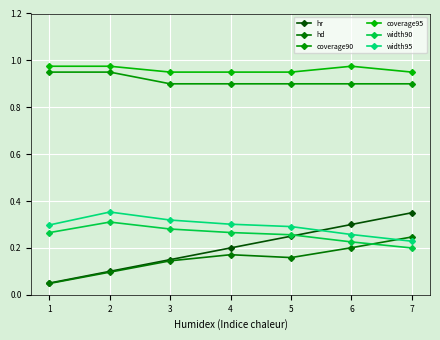

Reading left to right, transcribe all the data shown in this chart.

hr: 0.1	0.1	0.1	0.2	0.2	0.3	0.3
hd: 0.0	0.1	0.1	0.2	0.2	0.2	0.2
coverage90: 0.9	0.9	0.9	0.9	0.9	0.9	0.9
coverage95: 1.0	1.0	0.9	0.9	0.9	1.0	0.9
width90: 0.3	0.3	0.3	0.3	0.3	0.2	0.2
width95: 0.3	0.4	0.3	0.3	0.3	0.3	0.2